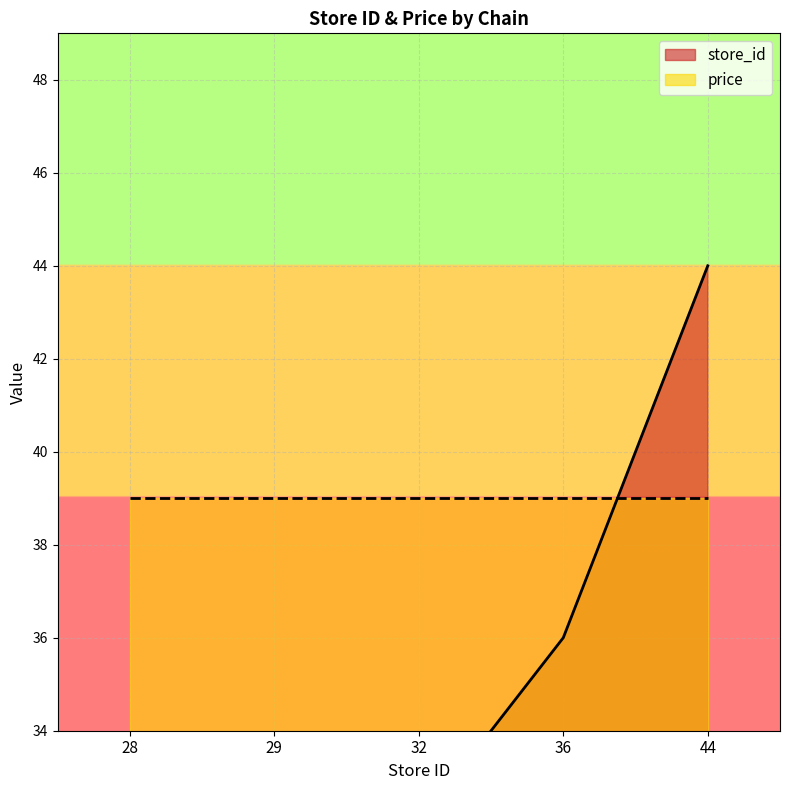

The chart shows a value of 62 at 36. True or false?

False